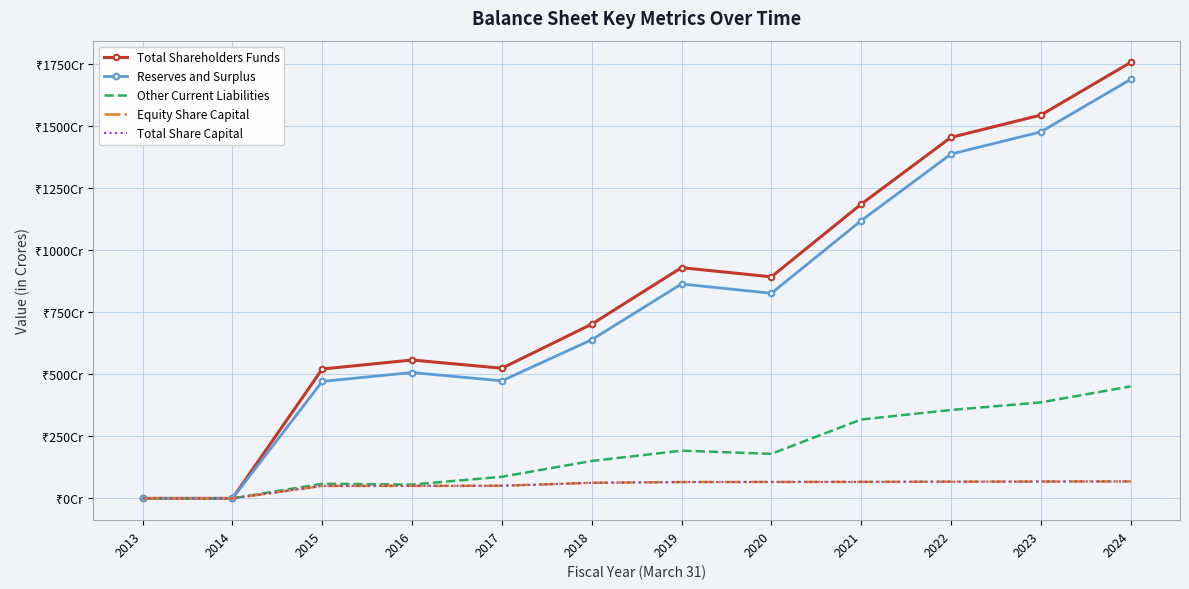

What is the value of the Equity Share Capital point at the 5th from the left?

50.9